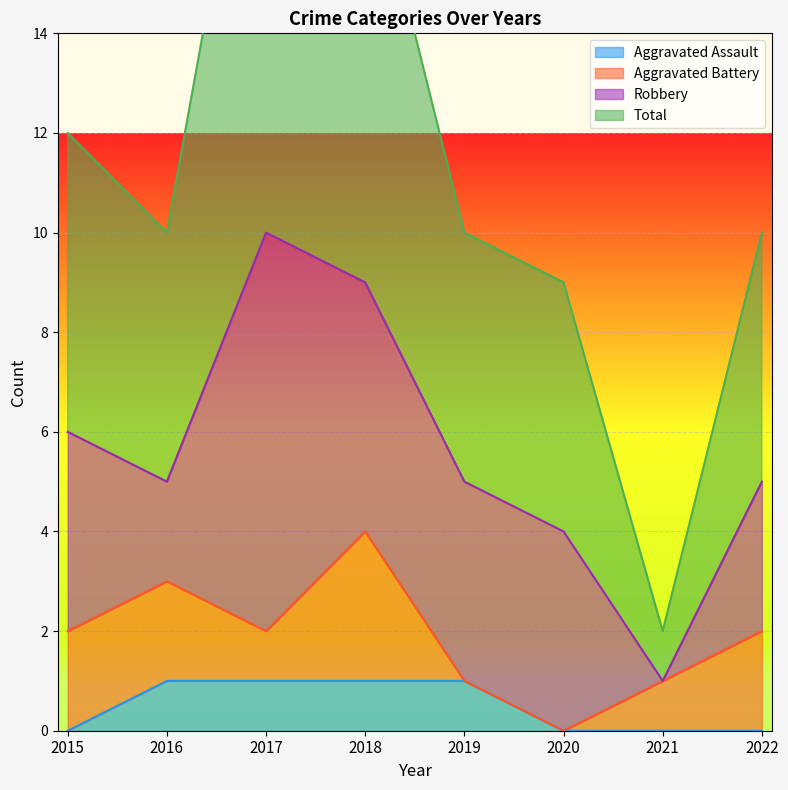

How many values in the Total series exceed 10?

3